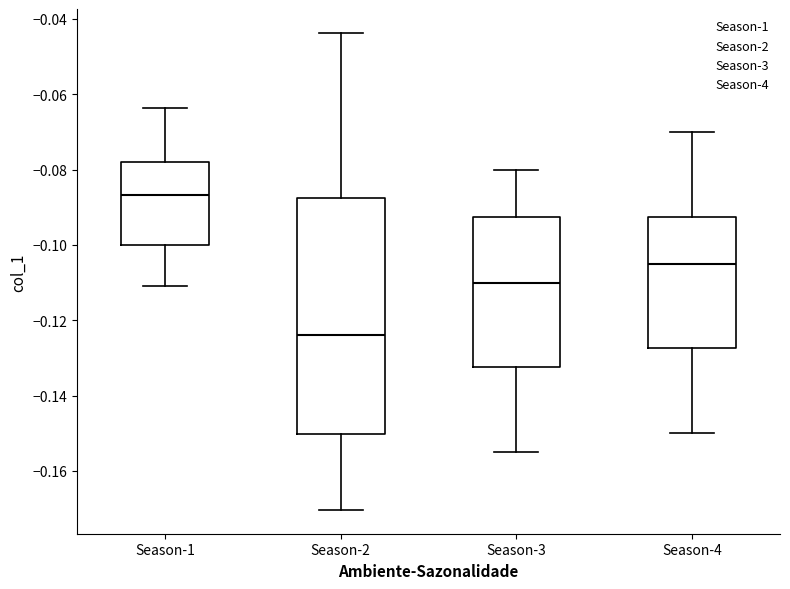

Reading left to right, transcribe this box plot: for each box, give where its median line is, the range the box spans, and where its two whiskers end, as read against the y-axis. The values are not printed on the chart, so give them approximately, as read against the axis.

Season-1: median -0.086, box -0.100 to -0.078, whiskers -0.110 to -0.064
Season-2: median -0.124, box -0.150 to -0.088, whiskers -0.170 to -0.044
Season-3: median -0.110, box -0.132 to -0.092, whiskers -0.154 to -0.080
Season-4: median -0.104, box -0.128 to -0.092, whiskers -0.150 to -0.070